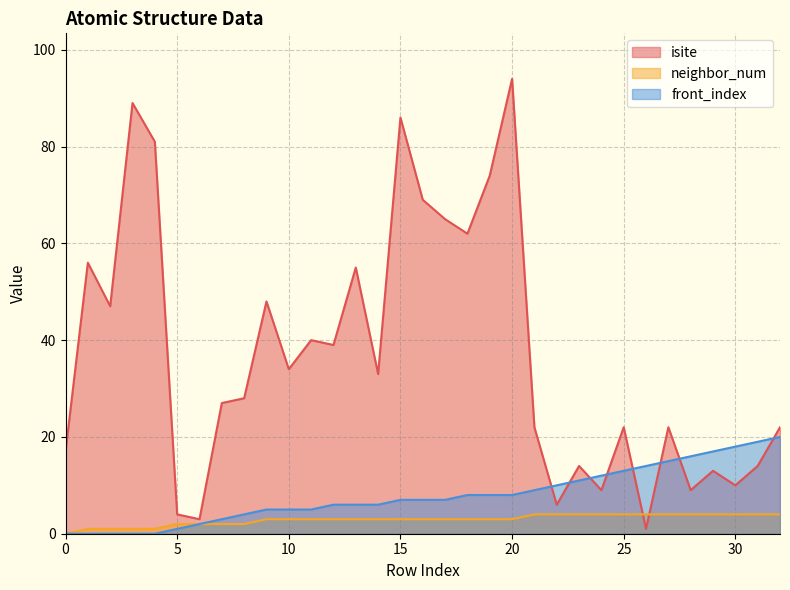

What is the sum of the front_index values at 0 and 12?

6